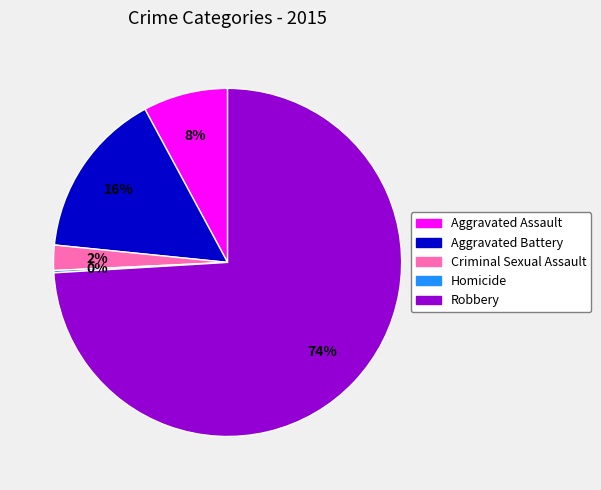

Which slice is the largest?

Robbery